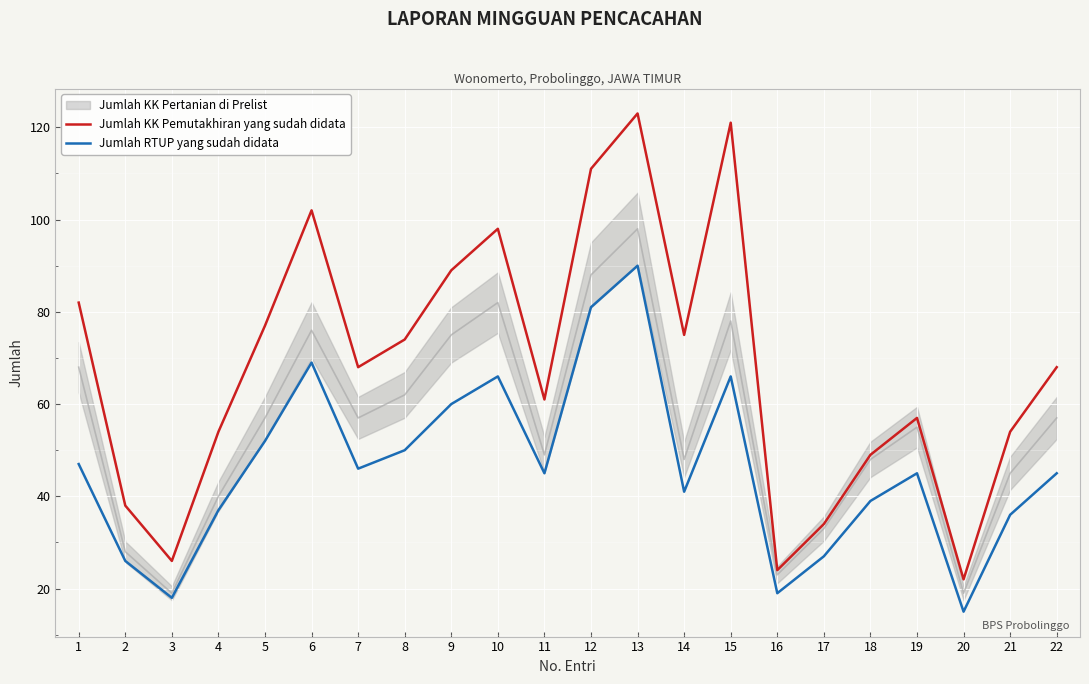

What is the sum of all Jumlah RTUP yang sudah didata values?

1020